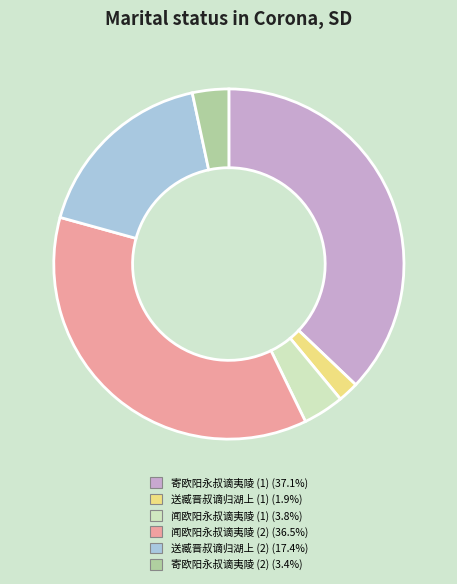

Is there a majority slice in this chart?

No